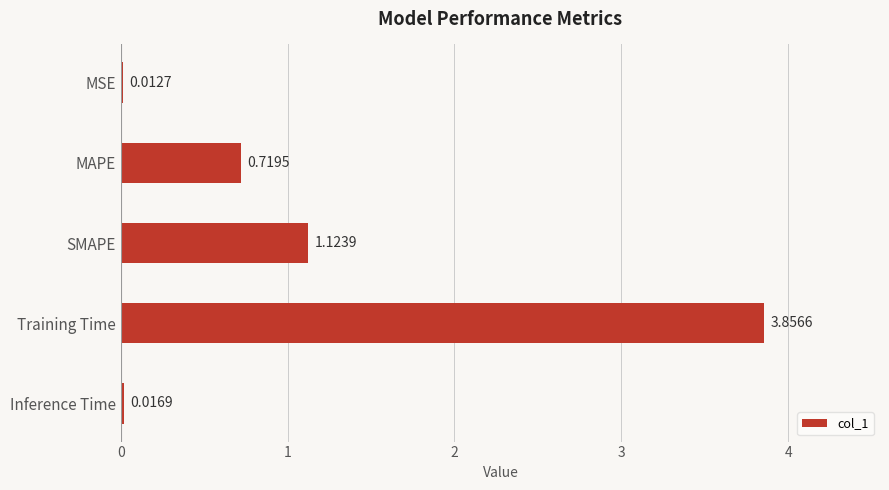

Which category has the highest value across all series?

Training Time